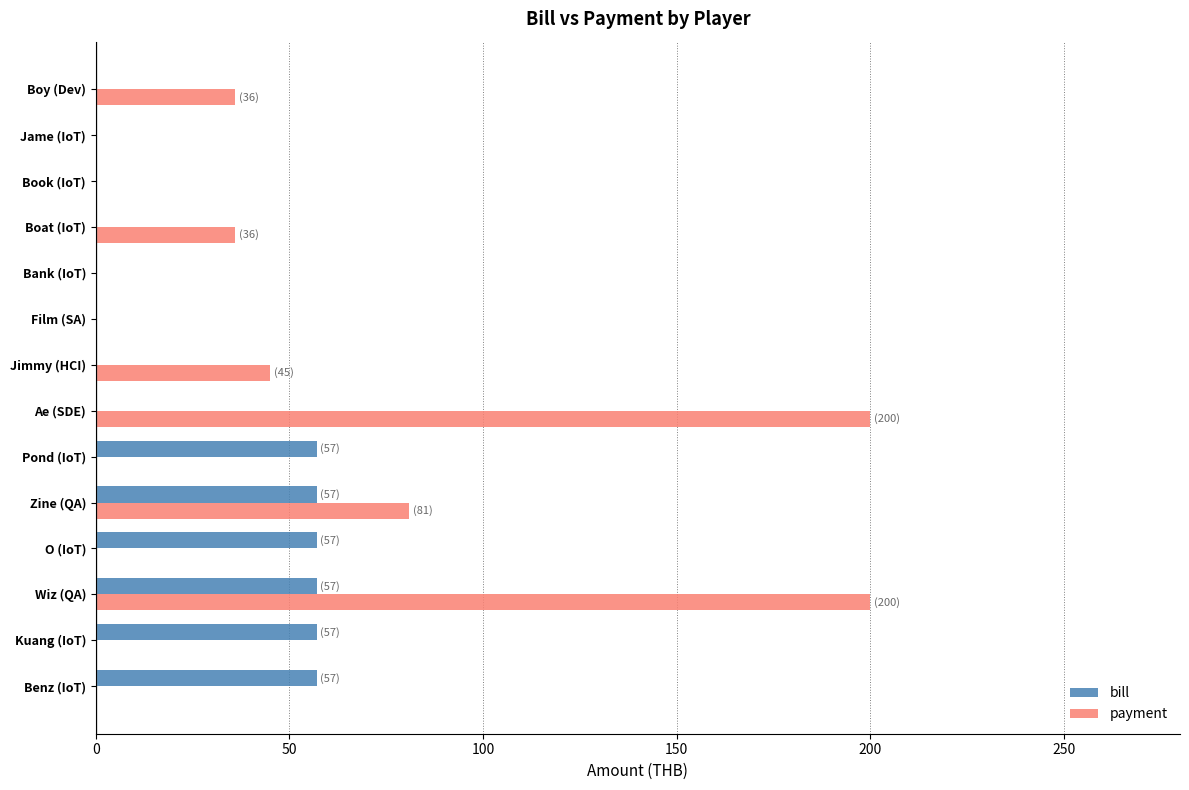

Where is payment nearest to the value 100?

Zine (QA)